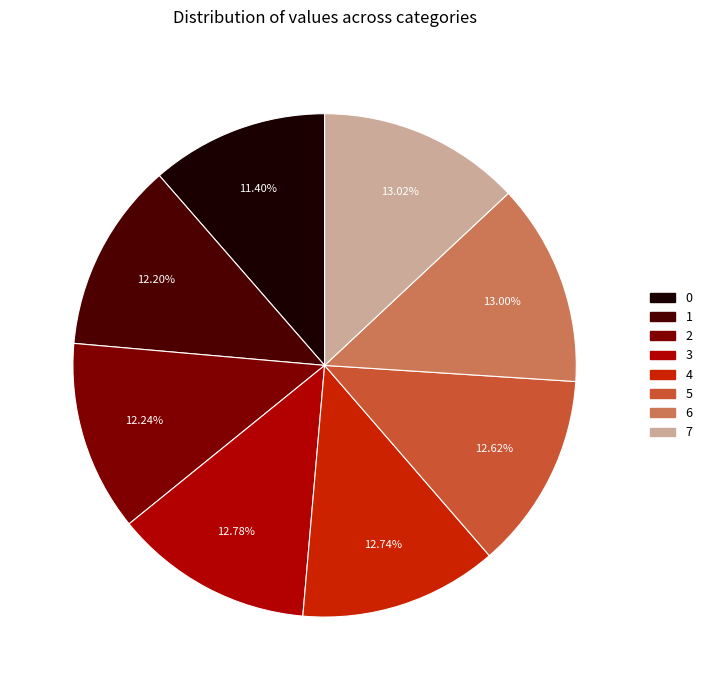

Is it true that 5 is 13% of the pie?

True